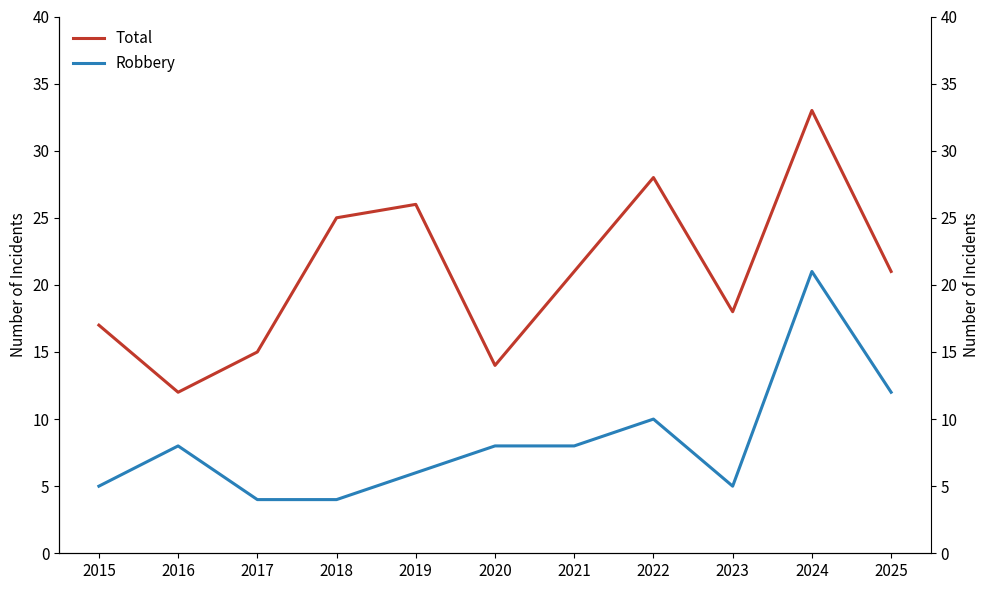

How many categories are shown in the chart?

11